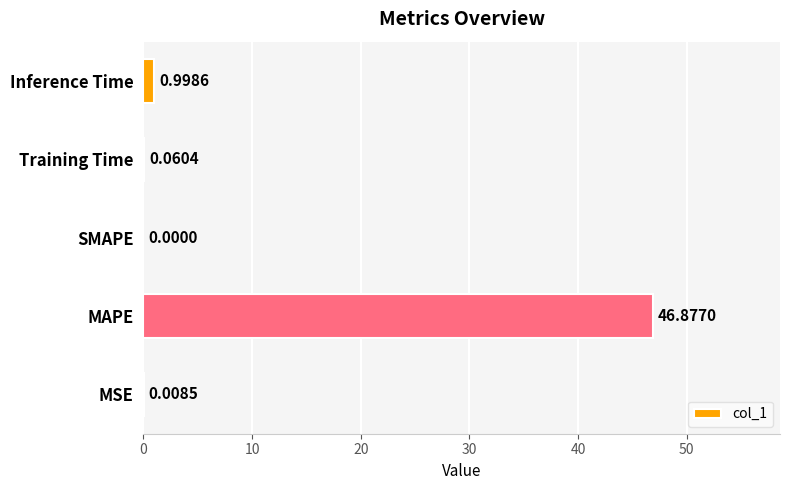

Which label corresponds to the largest value in the chart?

MAPE